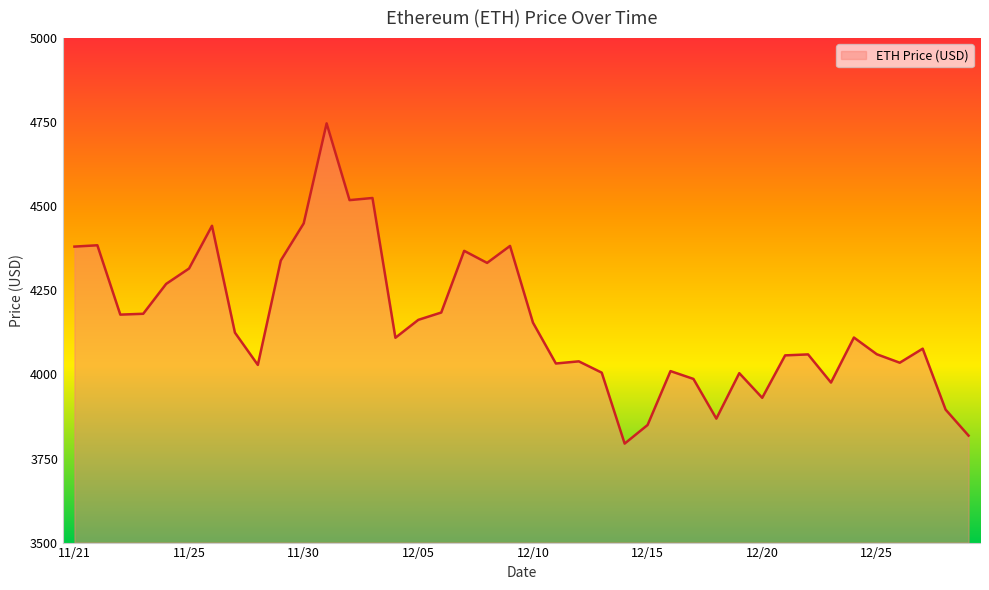

What is the maximum value shown in the chart?

4746.4